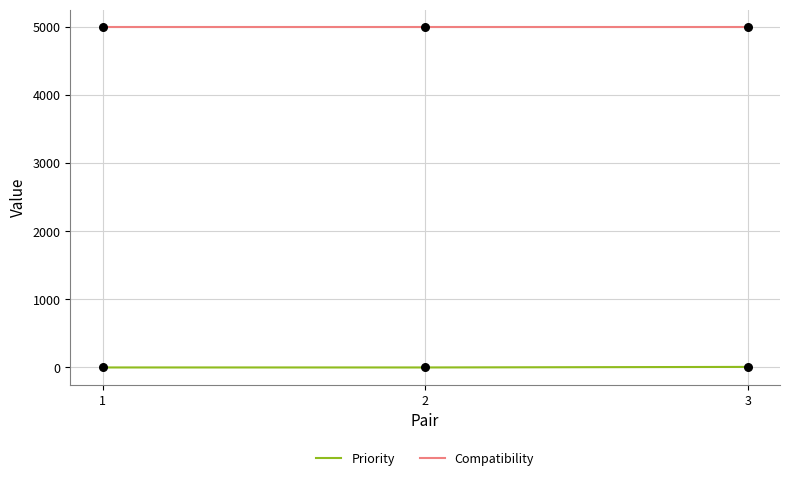

List the series in order of their overall mean, highest first.

Compatibility, Priority